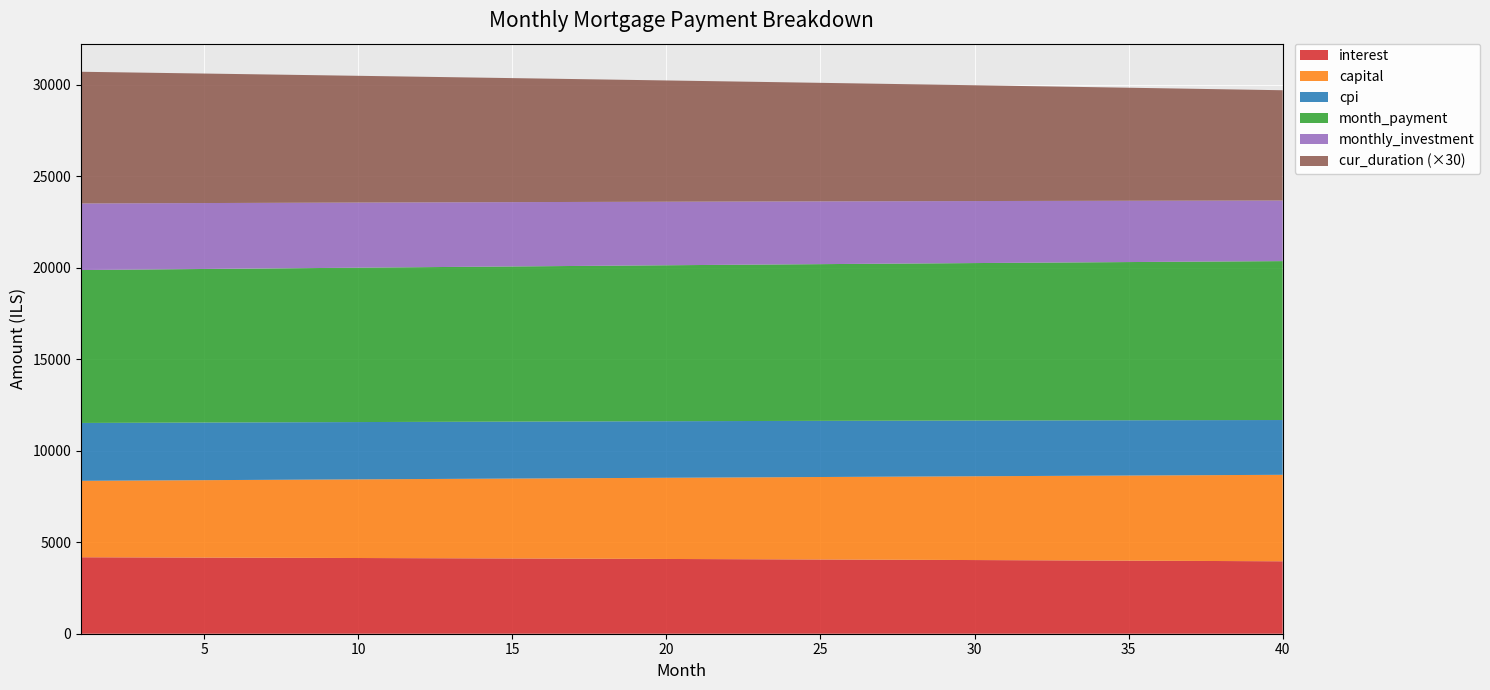

Reading left to right, list all the values displayed in this chart.

interest: 4179.9	4175.6	4171.3	4166.9	4162.5	4158.0	4153.4	4148.8	4144.0	4139.2	4134.4	4129.4	4124.4	4119.3	4114.2	4108.9	4103.6	4098.2	4092.8	4087.3	4081.6	4076.0	4070.2	4064.4	4058.4	4052.4	4046.4	4040.2	4034.0	4027.7	4021.3	4014.8	4008.2	4001.6	3994.9	3988.1	3981.2	3974.2	3967.2	3960.0
capital: 4179.9	4193.1	4206.4	4219.7	4233.1	4246.5	4259.9	4273.4	4286.9	4300.5	4314.1	4327.8	4341.5	4355.2	4369.0	4382.9	4396.7	4410.7	4424.6	4438.6	4452.7	4466.8	4480.9	4495.1	4509.4	4523.7	4538.0	4552.3	4566.8	4581.2	4595.7	4610.3	4624.9	4639.5	4654.2	4669.0	4683.7	4698.6	4713.5	4728.4
cpi: 3163.5	3160.2	3156.9	3153.5	3150.1	3146.6	3143.1	3139.5	3135.9	3132.2	3128.5	3124.7	3120.8	3116.9	3112.9	3108.9	3104.8	3100.7	3096.5	3092.3	3087.9	3083.6	3079.2	3074.7	3070.1	3065.5	3060.9	3056.1	3051.4	3046.5	3041.6	3036.6	3031.6	3026.5	3021.4	3016.1	3010.9	3005.5	3000.1	2994.6
month_payment: 8359.7	8368.7	8377.7	8386.6	8395.6	8404.5	8413.3	8422.2	8431.0	8439.7	8448.5	8457.2	8465.9	8474.6	8483.2	8491.8	8500.4	8508.9	8517.4	8525.9	8534.3	8542.8	8551.1	8559.5	8567.8	8576.1	8584.3	8592.6	8600.7	8608.9	8617.0	8625.1	8633.1	8641.1	8649.1	8657.0	8664.9	8672.8	8680.6	8688.4
monthly_investment: 3640.3	3631.3	3622.3	3613.4	3604.4	3595.5	3586.7	3577.8	3569.0	3560.3	3551.5	3542.8	3534.1	3525.4	3516.8	3508.2	3499.6	3491.1	3482.6	3474.1	3465.7	3457.2	3448.9	3440.5	3432.2	3423.9	3415.7	3407.4	3399.3	3391.1	3383.0	3374.9	3366.9	3358.9	3350.9	3343.0	3335.1	3327.2	3319.4	3311.6
cur_duration: 240.0	239.0	238.0	237.0	236.0	235.0	234.0	233.0	232.0	231.0	230.0	229.0	228.0	227.0	226.0	225.0	224.0	223.0	222.0	221.0	220.0	219.0	218.0	217.0	216.0	215.0	214.0	213.0	212.0	211.0	210.0	209.0	208.0	207.0	206.0	205.0	204.0	203.0	202.0	201.0